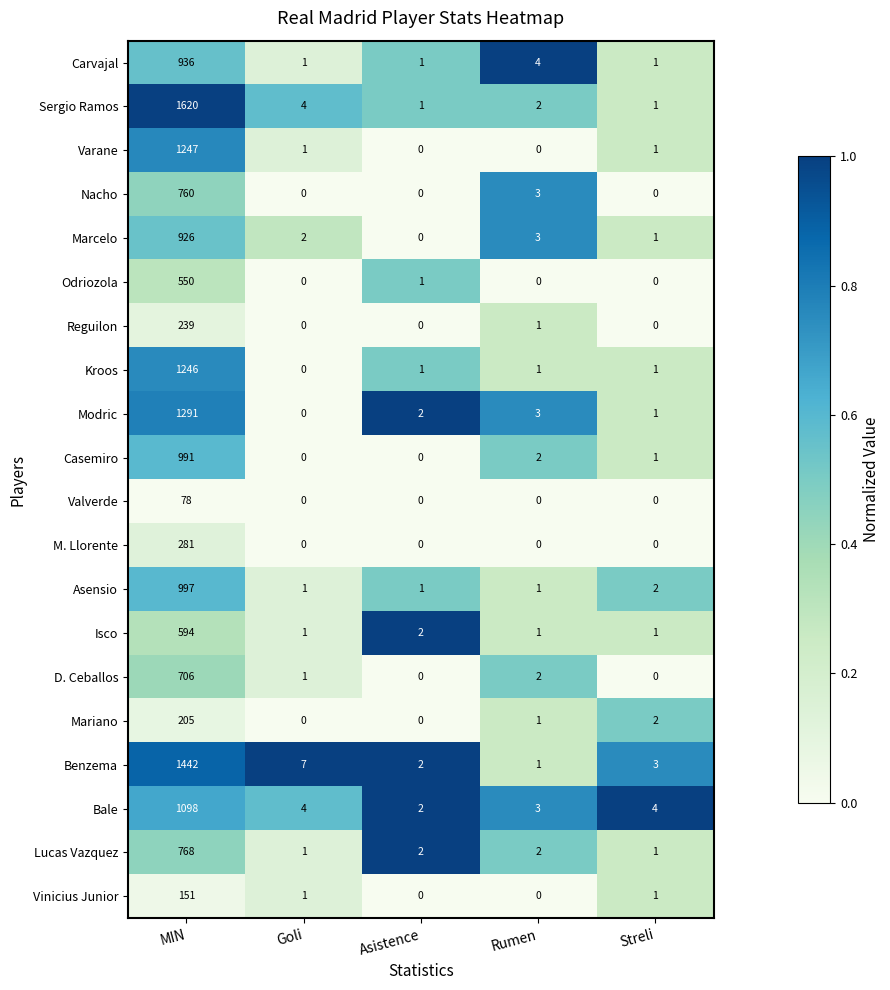

What is the average value of the Vinicius Junior series?

31